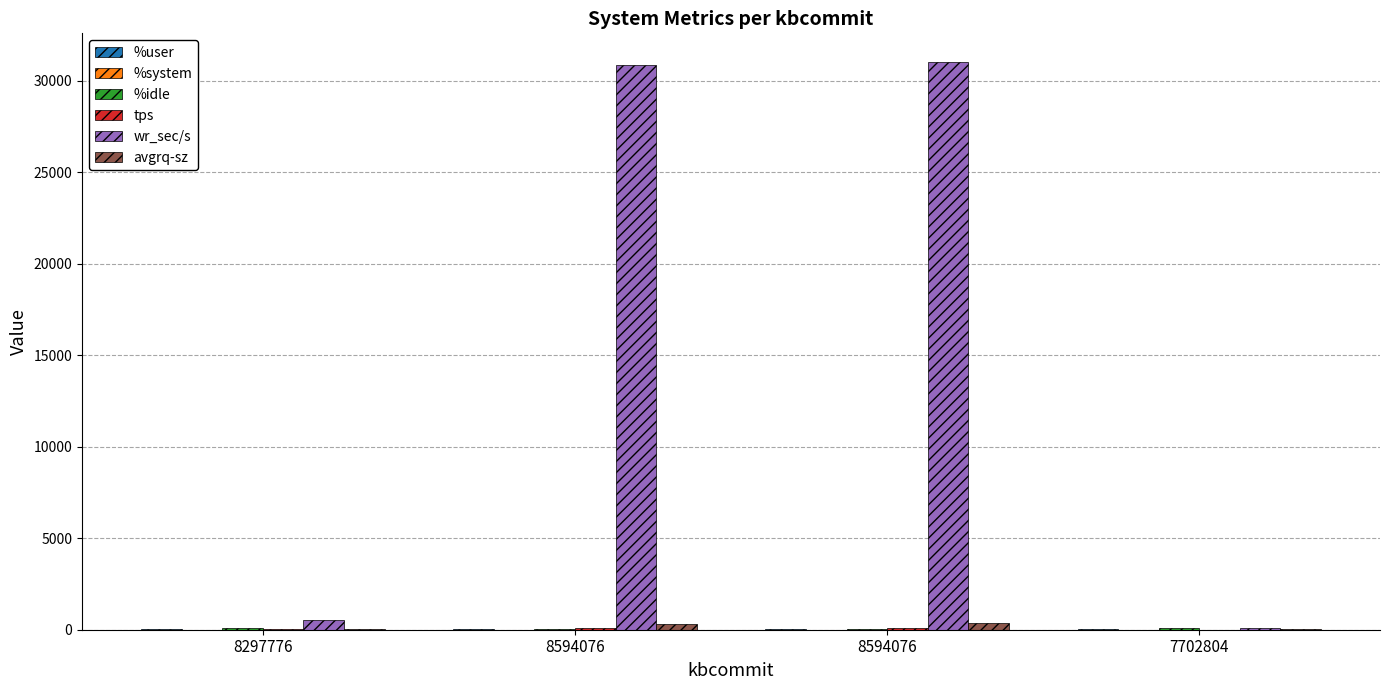

Is the value of wr_sec/s at 8594076 greater than the value of tps at 7702804?

Yes